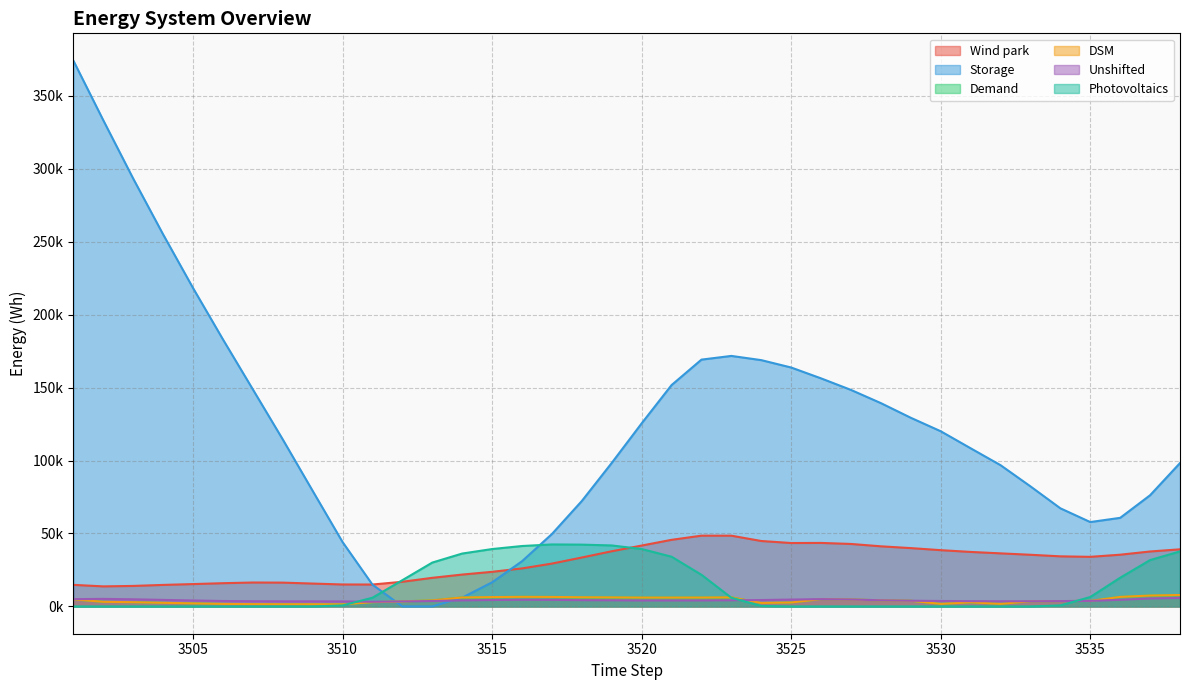

At which category is the sum across all series the highest?

3501